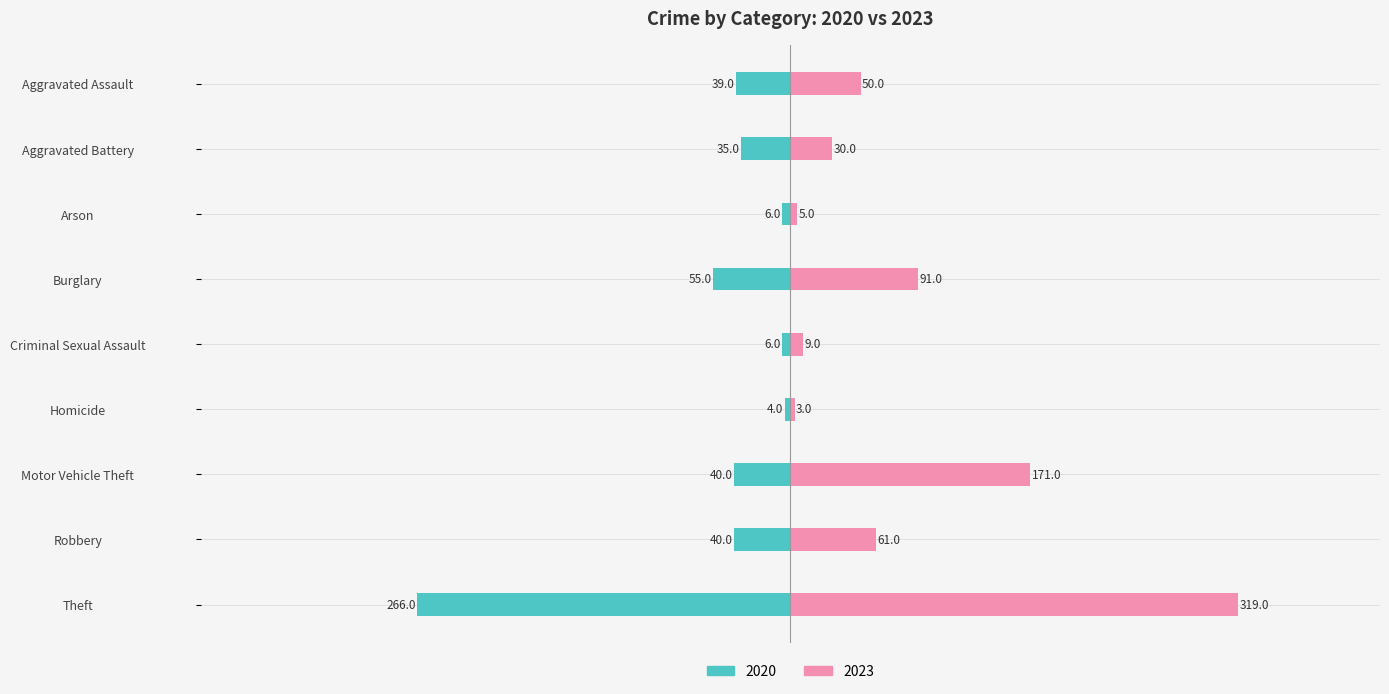

Is it true that 2020 equals 40 at Motor Vehicle Theft?

True